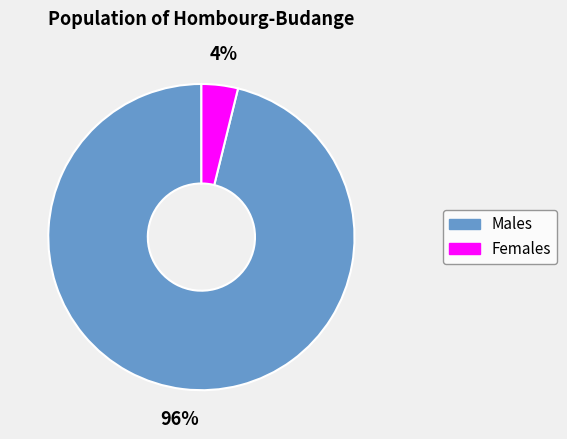

To the nearest percent, what is the average slice percentage?

50%